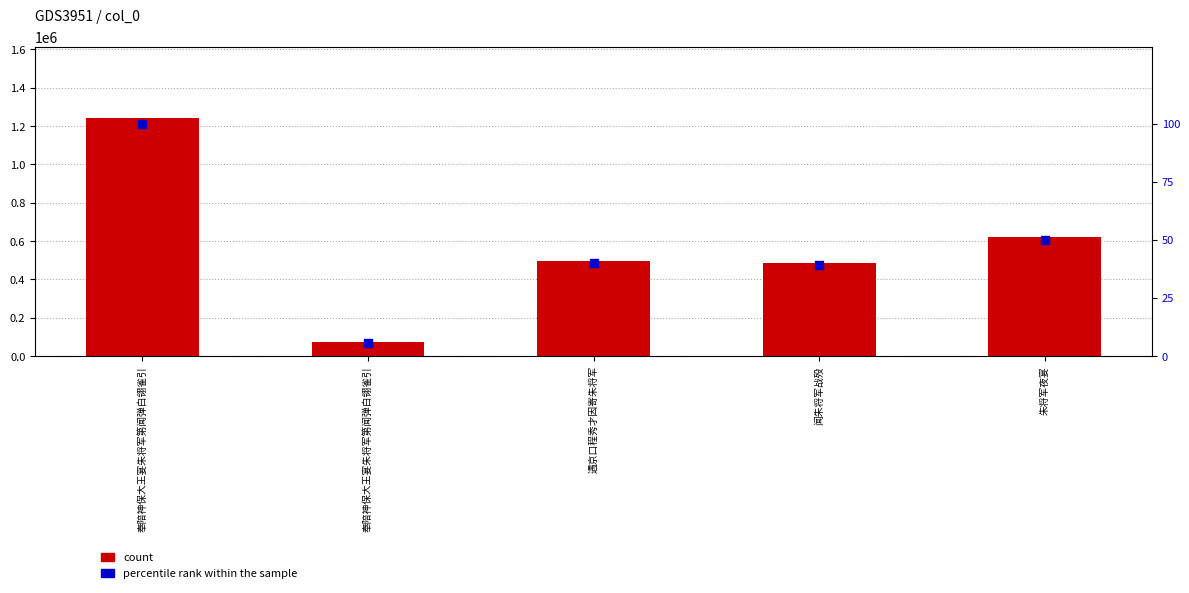

Which series reaches the minimum Y coordinate?

percentile rank within the sample